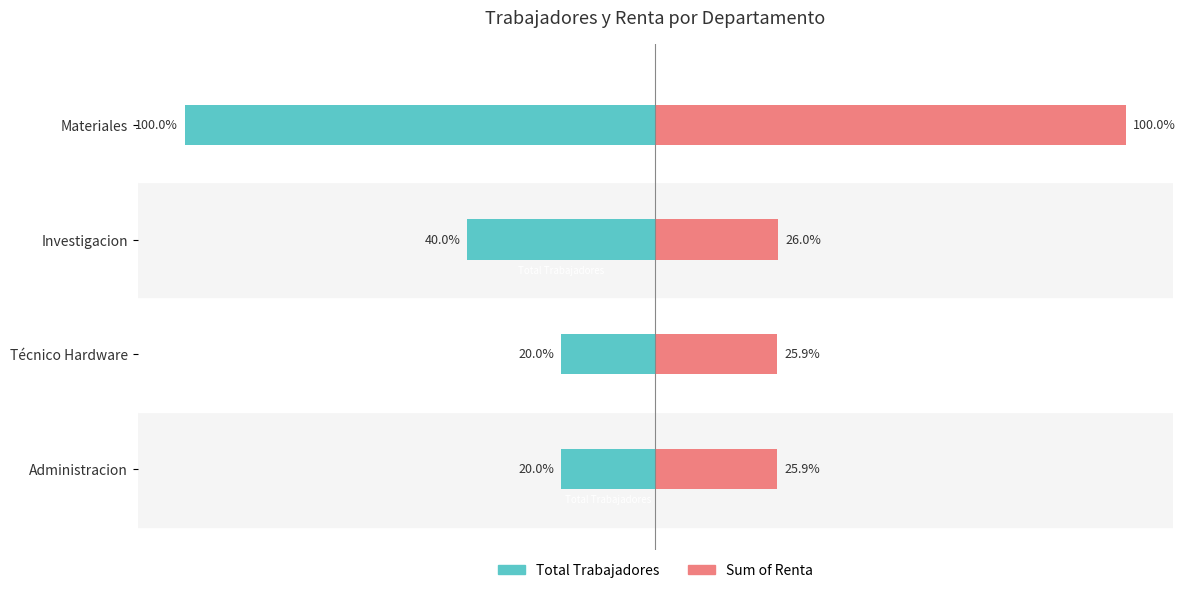

What is the value of the Total Trabajadores bar at the 2nd from the left?

-20.0